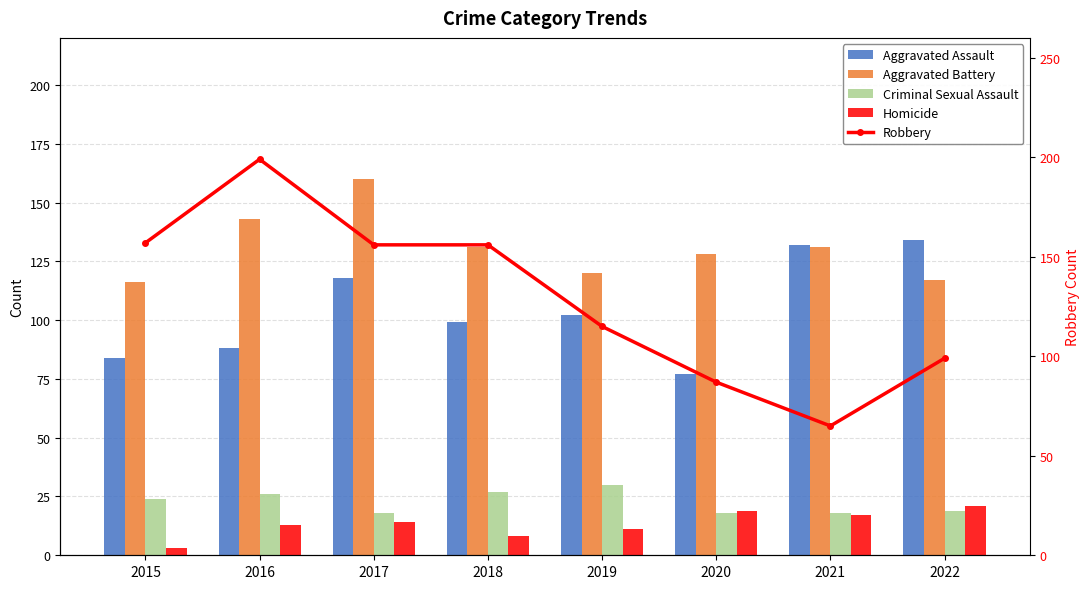

The value of Aggravated Assault at 2019 is 102. True or false?

True